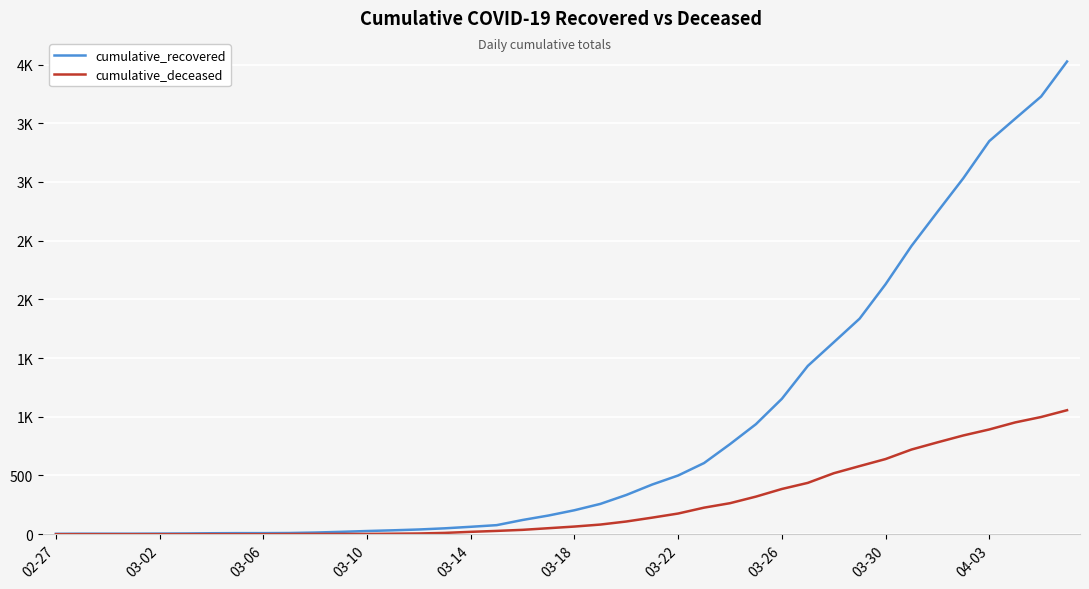

Does the chart have visible grid lines?

Yes